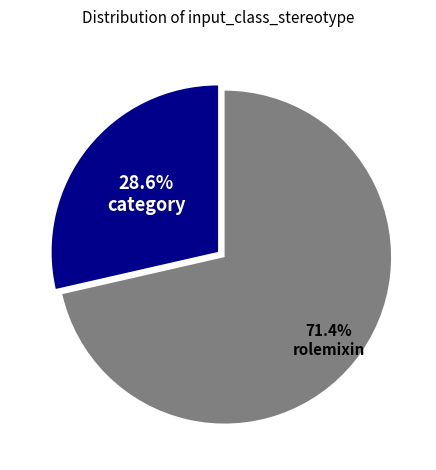

What is the largest slice in the pie chart?

rolemixin